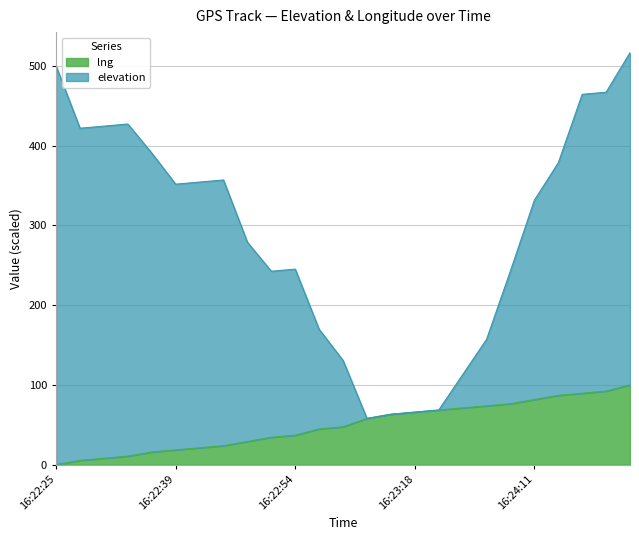

Which series changed the most between 16:22:39 and 16:24:35?

elevation